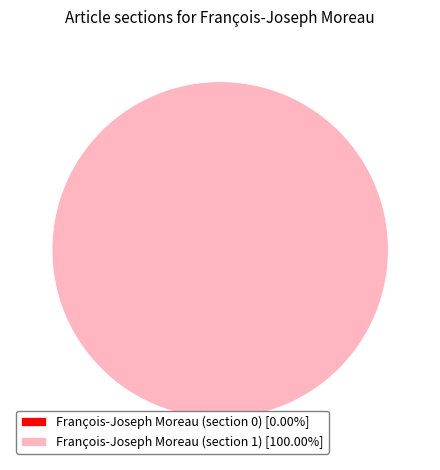

Combined, do François-Joseph Moreau (section 1) and François-Joseph Moreau (section 0) account for over 50%?

Yes